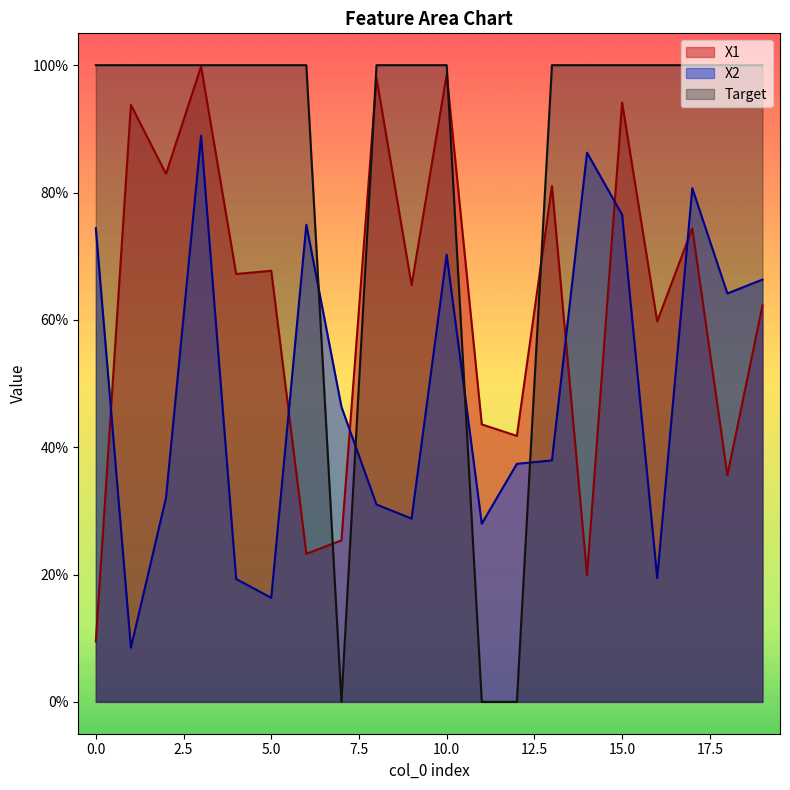

What is the difference between the maximum and minimum values in the X2 series?

0.8